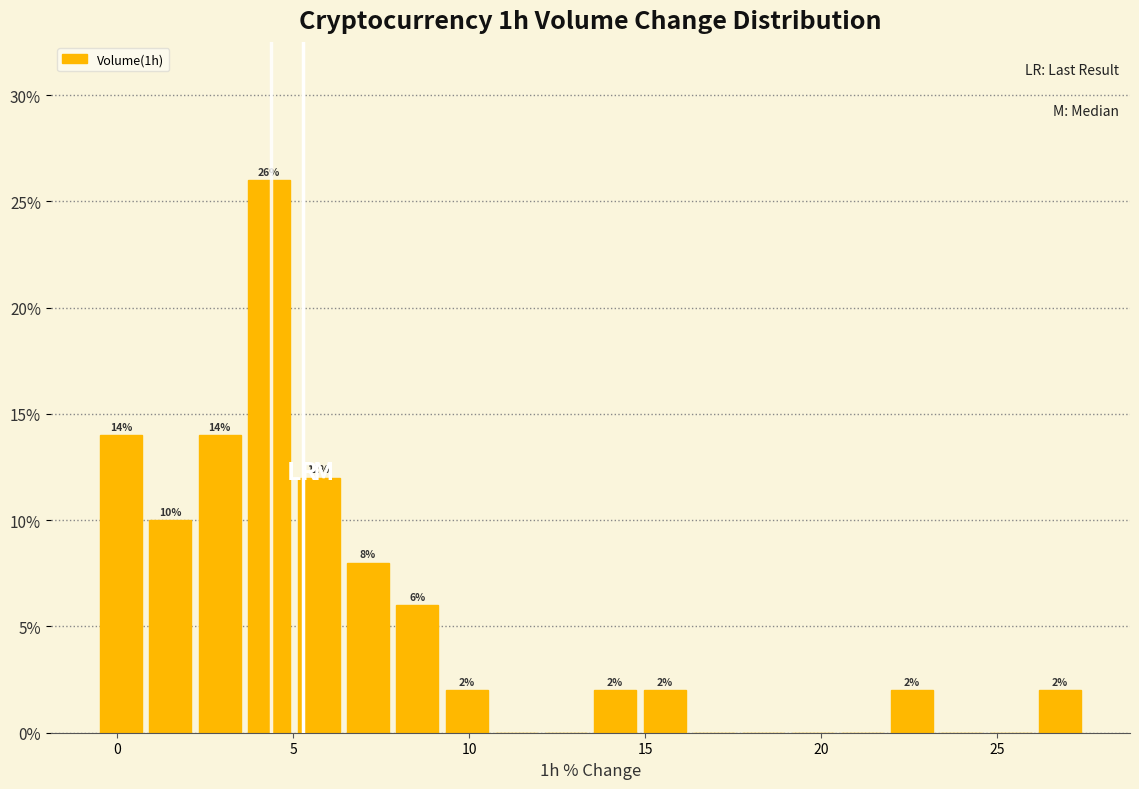

Around what value on the x-axis is the tallest bar? Give the approximate position of its centre, as read against the axis.

4.5